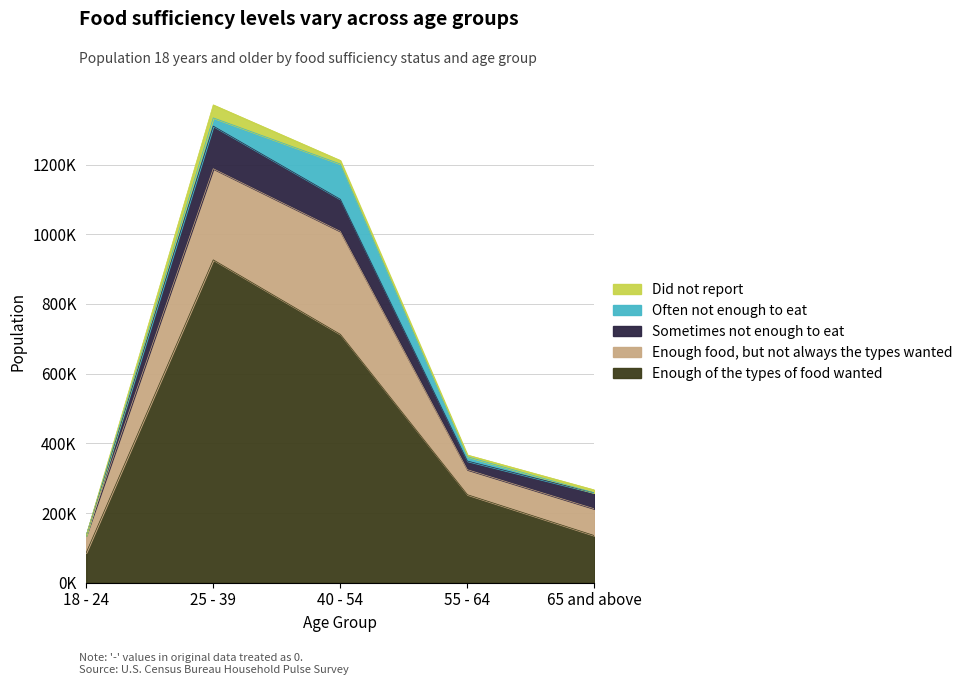

Which label corresponds to the largest value in the chart?

25 - 39